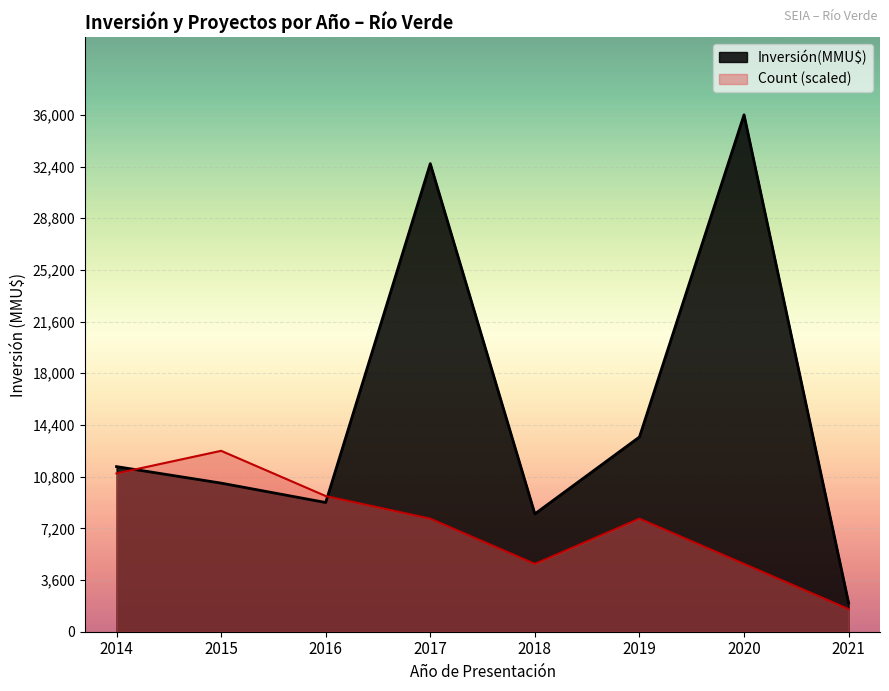

List the labels in order of Inversión(MMU$) value, smallest first.

2021, 2018, 2016, 2015, 2014, 2019, 2017, 2020